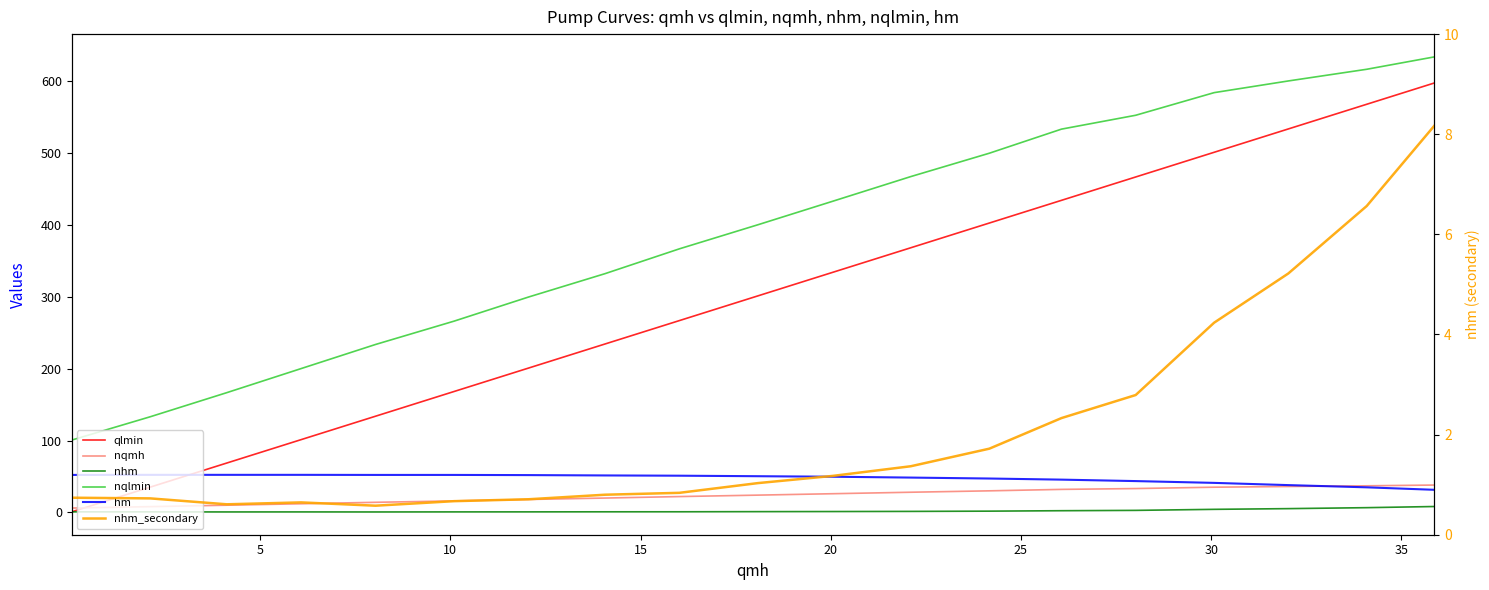

Does the chart display data point markers on the line(s)?

No